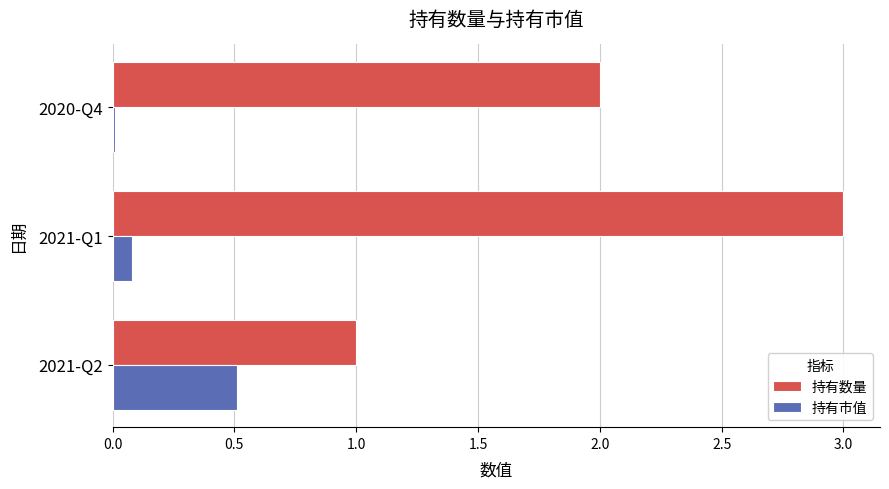

At which category is the sum across all series the highest?

2021-Q1